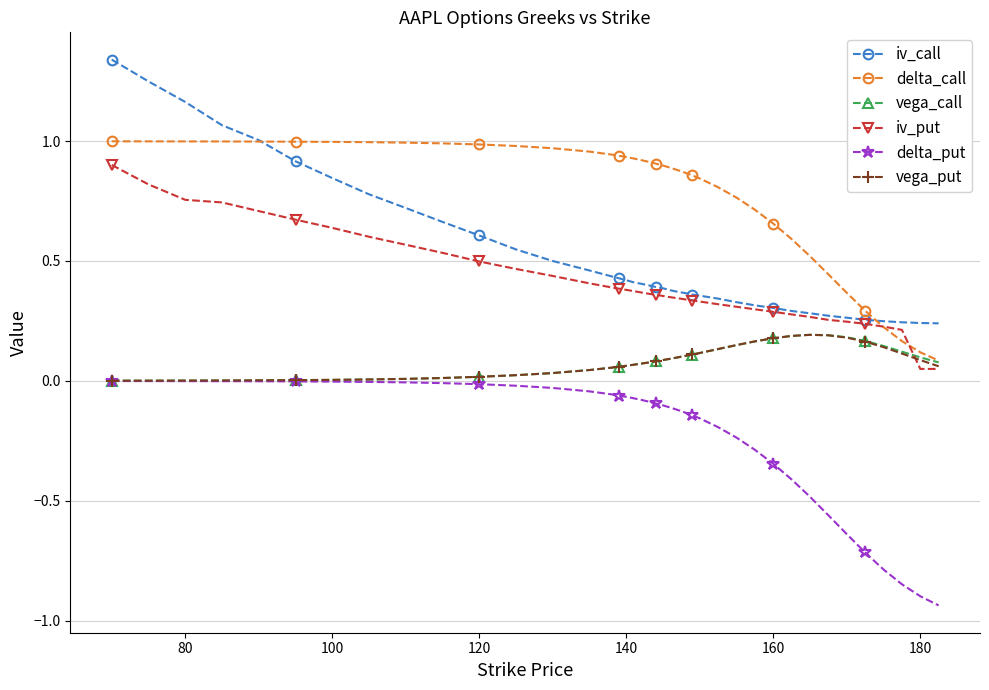

Which series has the largest range (max minus min)?

iv_call